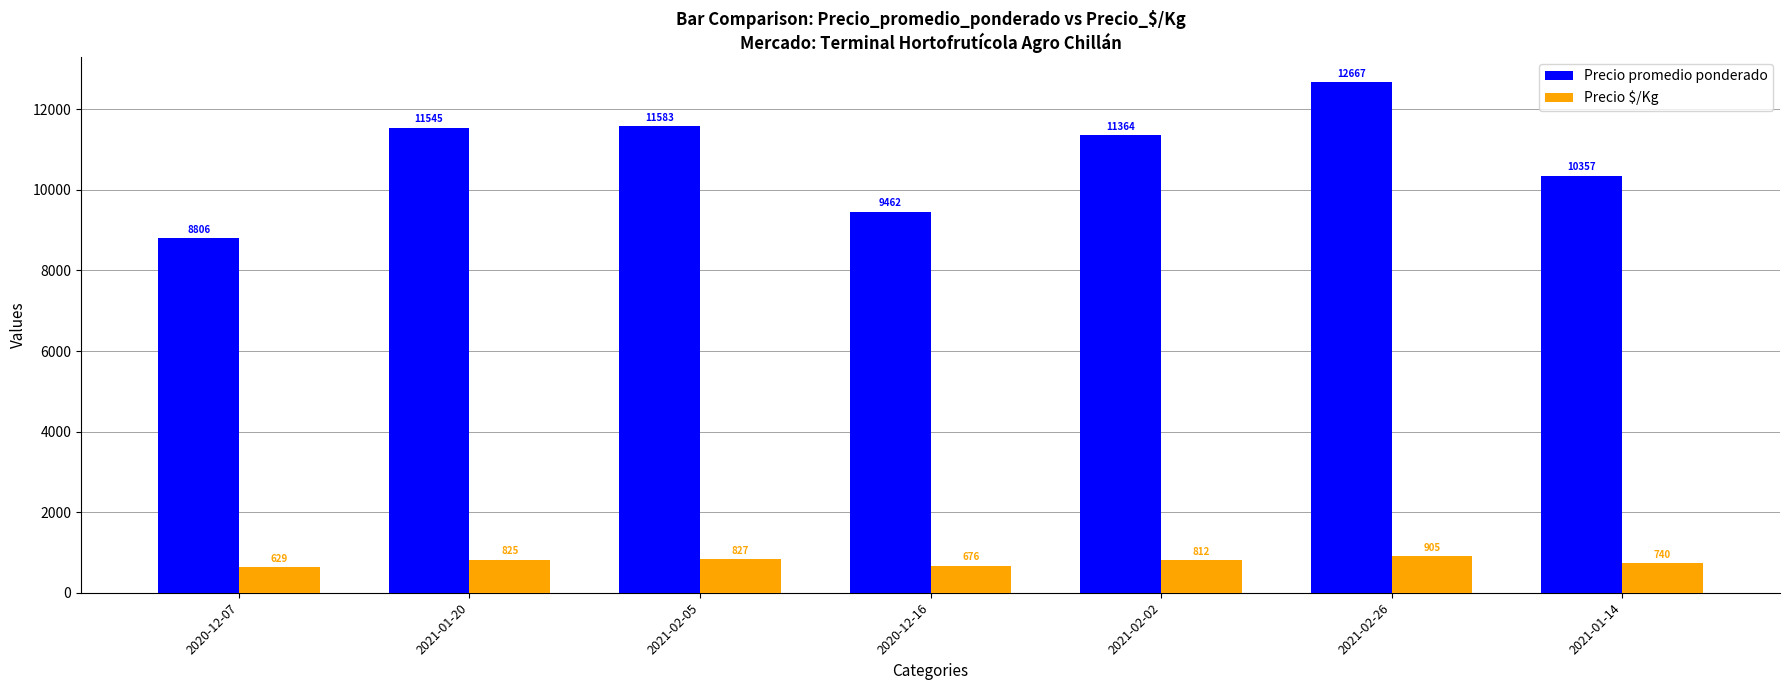

Which category has the lowest value in the Precio $/Kg series?

2020-12-07